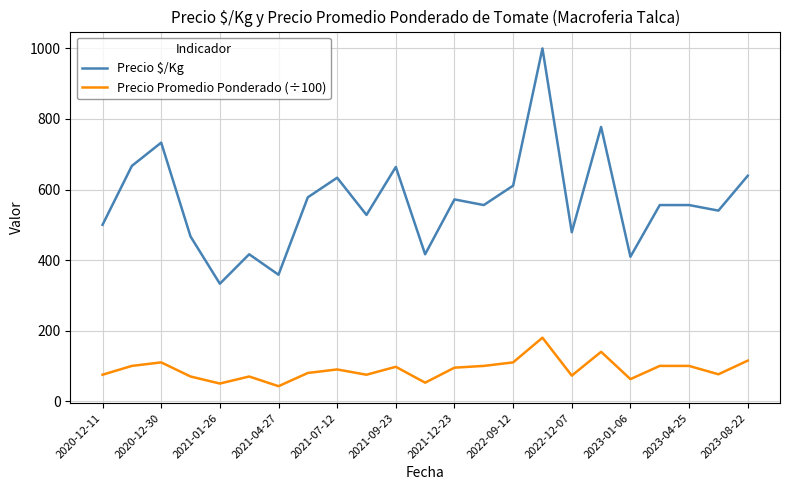

What is the difference between the maximum and minimum values in the Precio Promedio Ponderado (÷100) series?

137.5